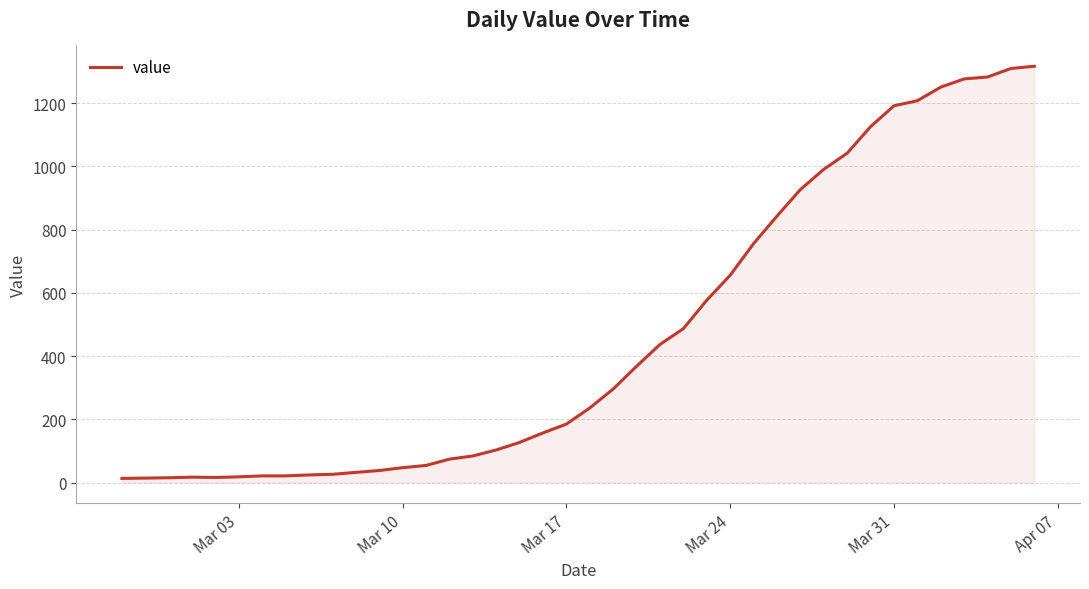

What is the maximum value shown in the chart?

1317